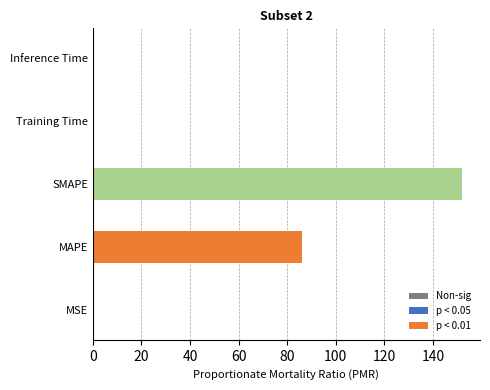

Is it true that the value at MAPE is 86.3?

True